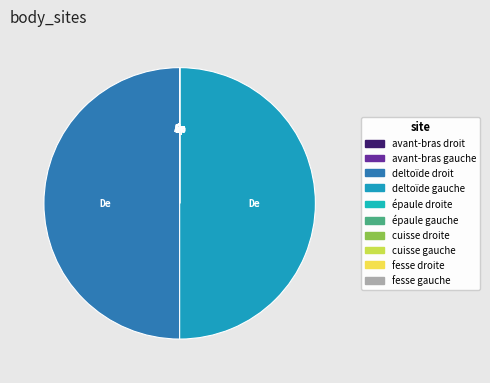

Rank the categories by value from lowest to highest.

cuisse droite, cuisse gauche, avant-bras droit, avant-bras gauche, épaule droite, épaule gauche, fesse gauche, fesse droite, deltoïde droit, deltoïde gauche